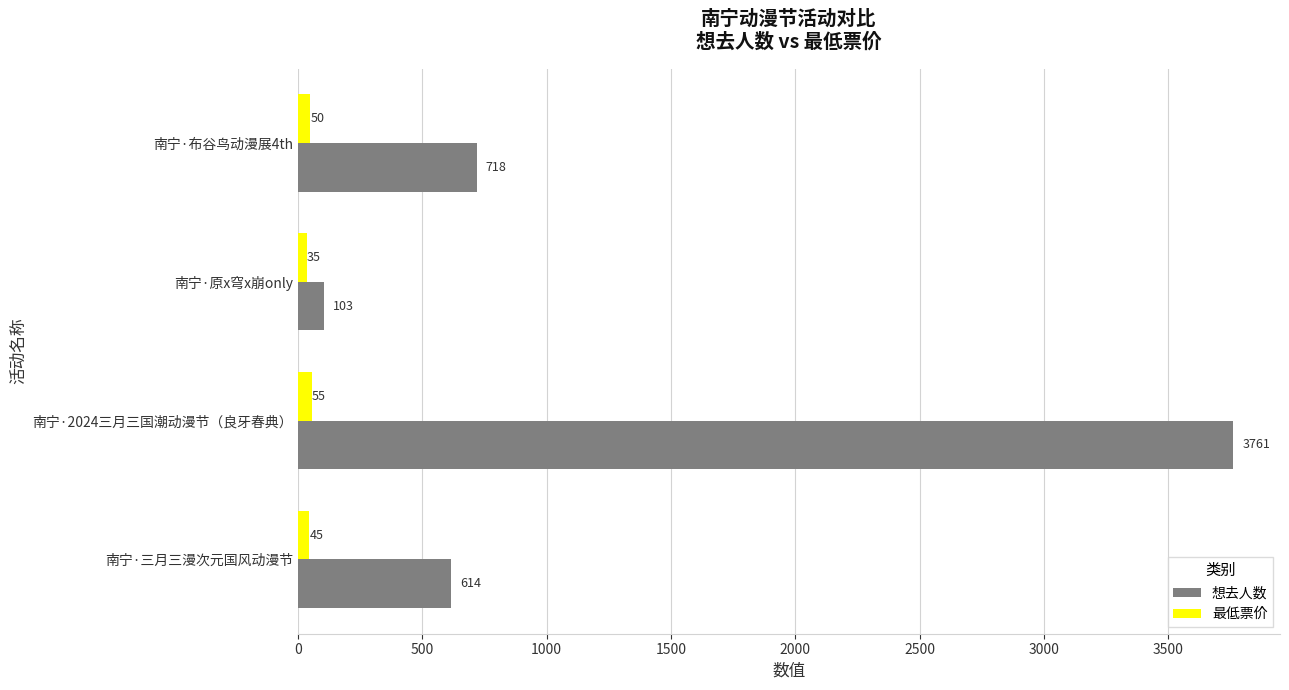

What is the difference between the maximum and minimum values in the 想去人数 series?

3658